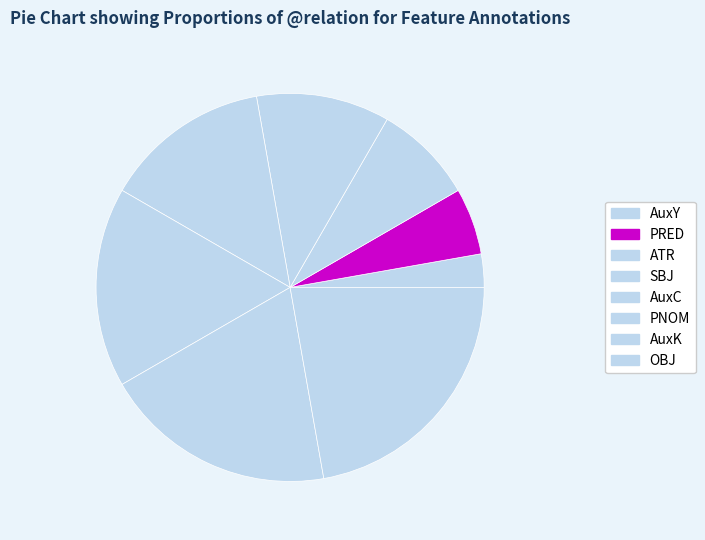

Is there a majority slice in this chart?

No